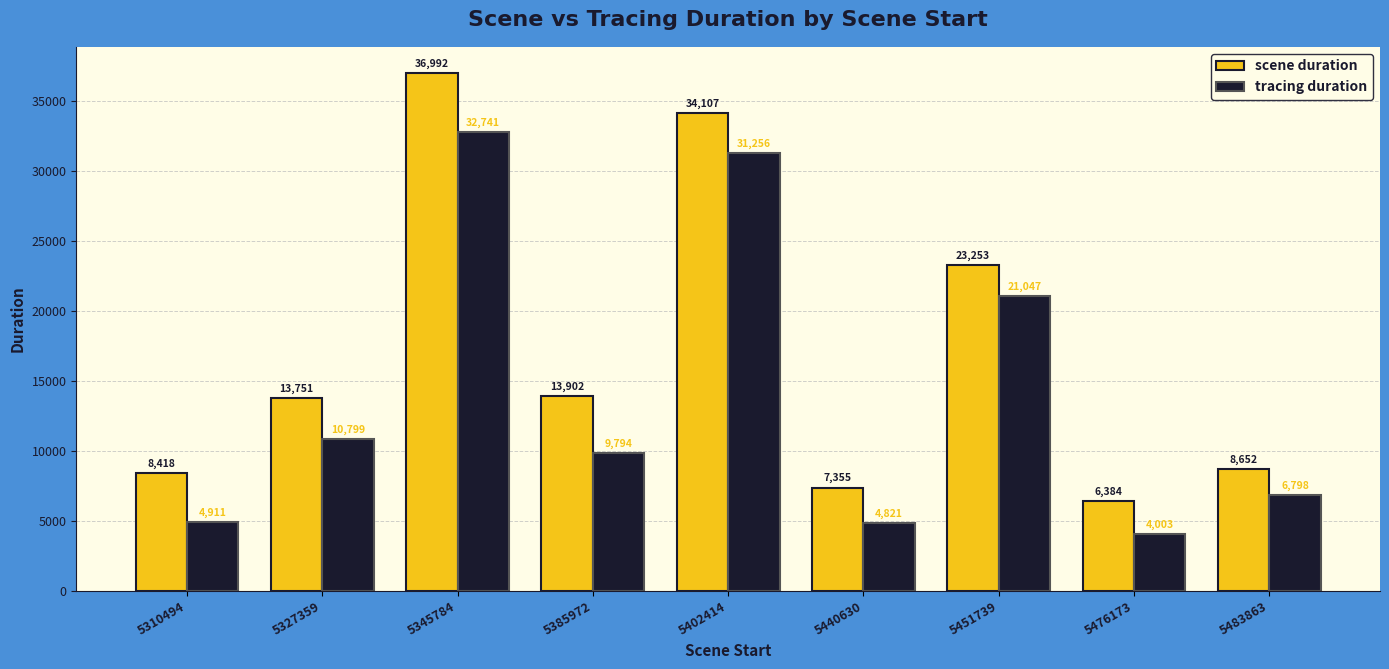

How many bars are there in each group?

2